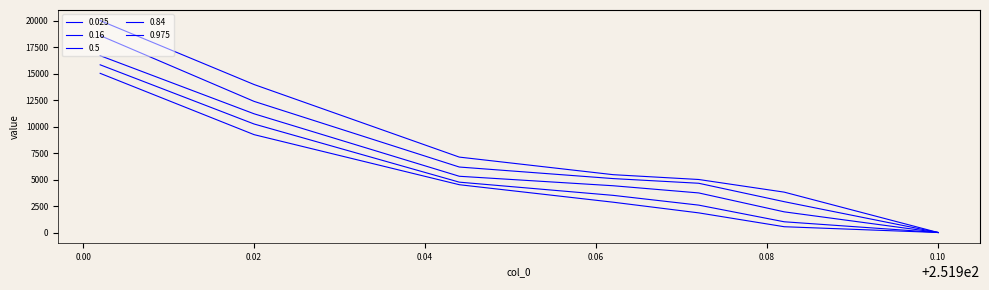

True or false: 0.16 has a value of 15856.5 at 251.902.

True